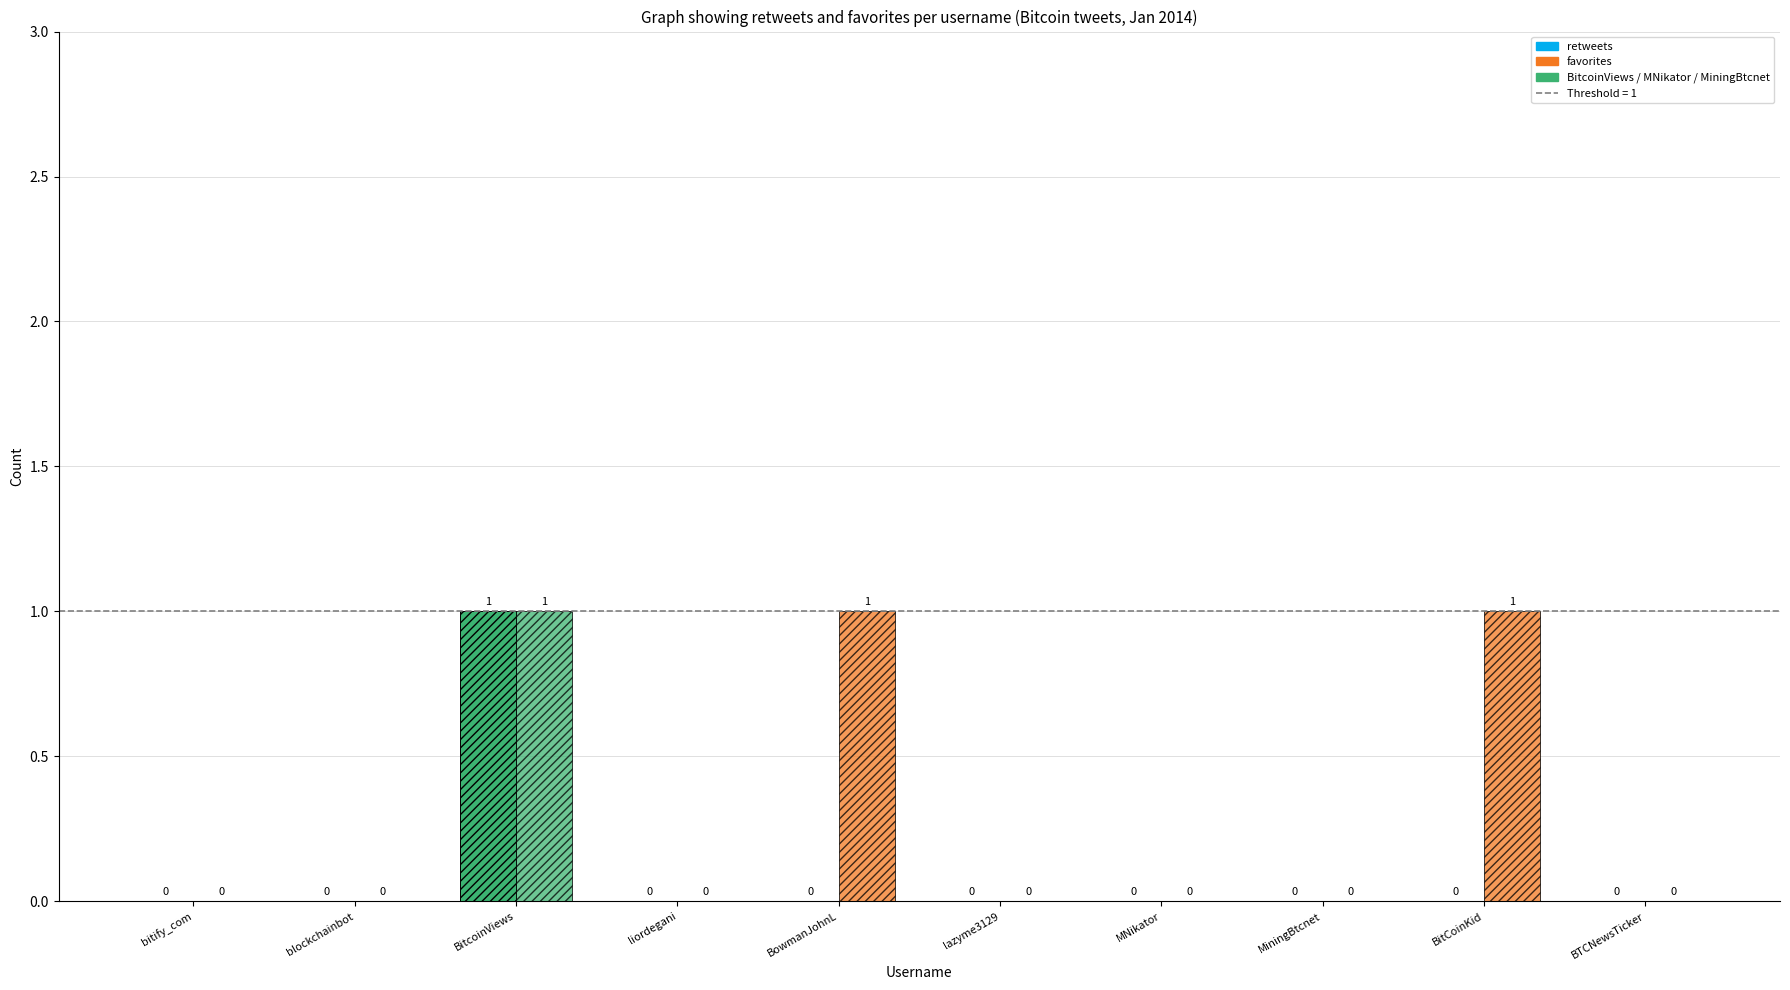

What is the difference between the favorites values at BitCoinKid and lazyme3129?

1